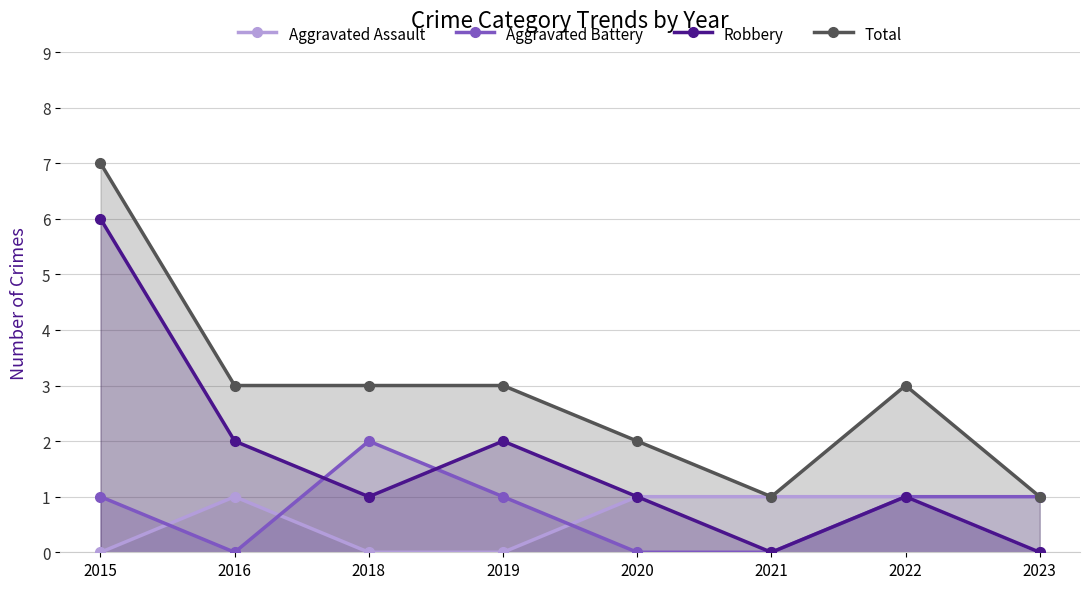

How many values in the Total series are below 3?

3